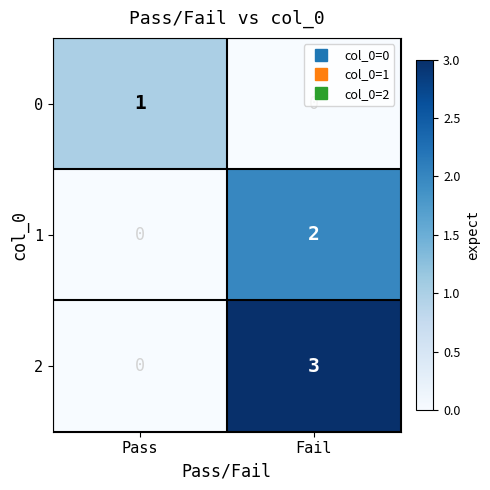

At which label is 0 closest to 0?

Fail